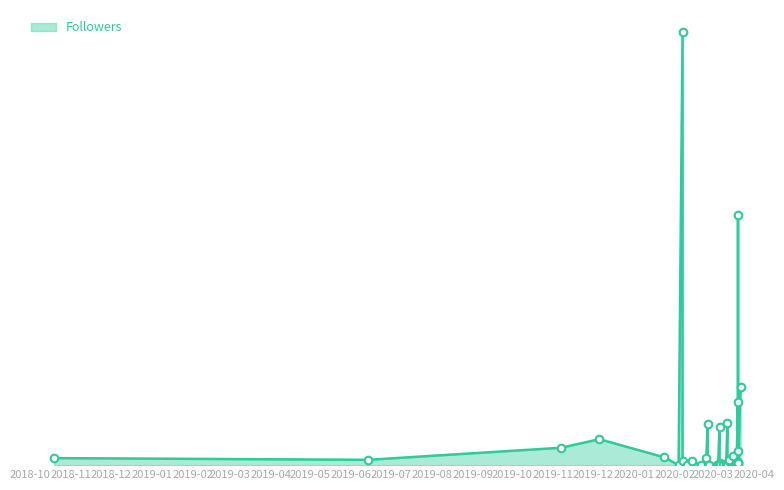

Which has a higher value, 2020-03-05 or 2020-03-11?

2020-03-11